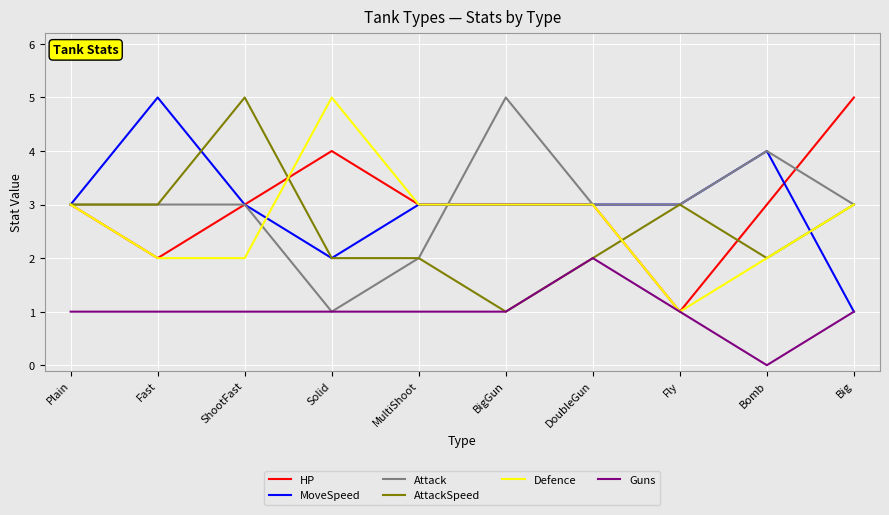

What is the lowest value of the MoveSpeed series?

1